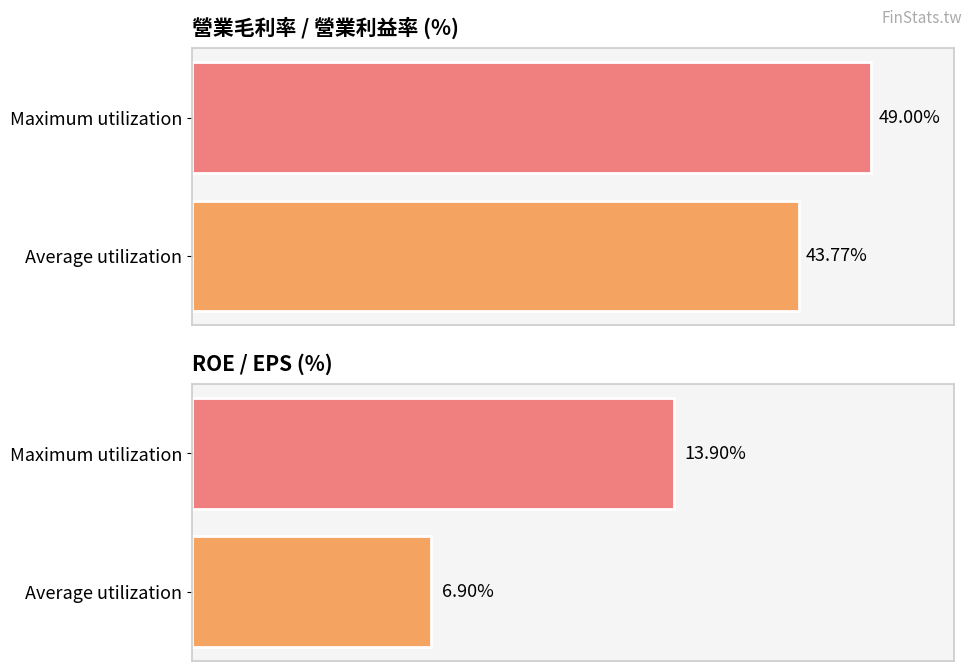

How many bars are there in each group?

2